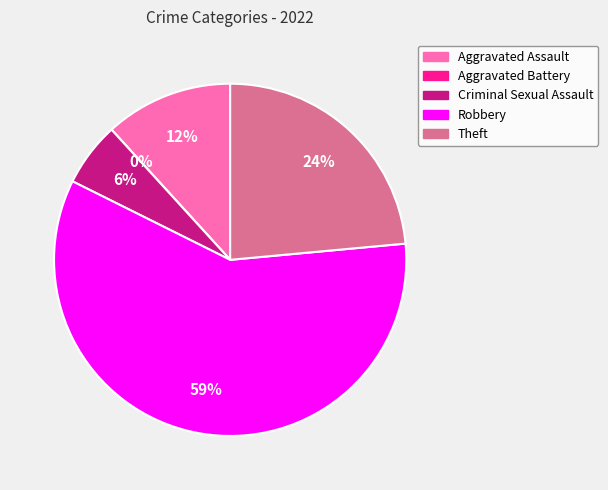

Is it true that Aggravated Assault is 3% of the pie?

False